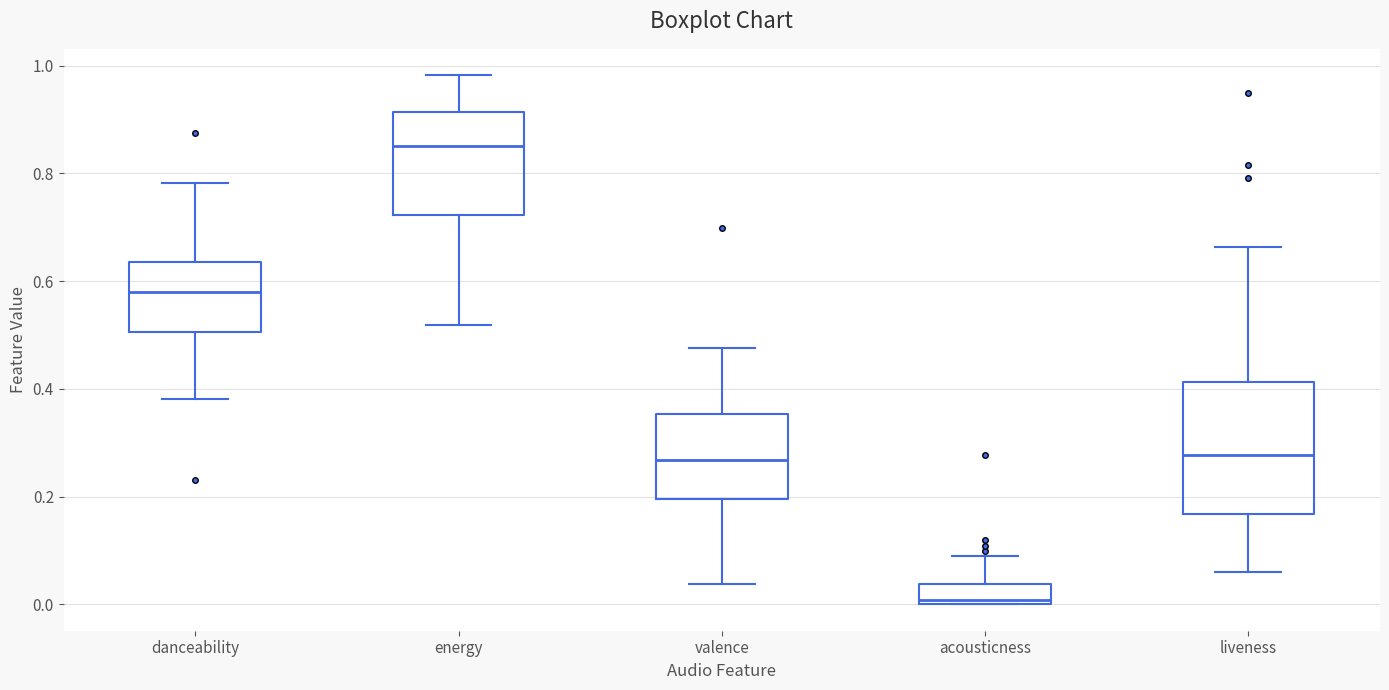

Where does the upper whisker of the box for valence end on the y-axis? The values are not printed on the chart, so give them approximately, as read against the axis.

0.48